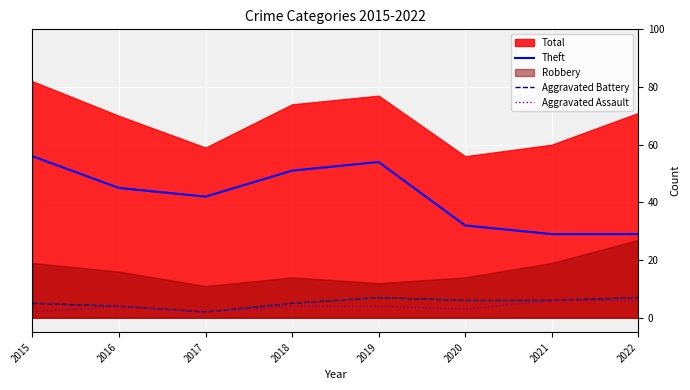

The Theft series shows 96 at 2019. True or false?

False